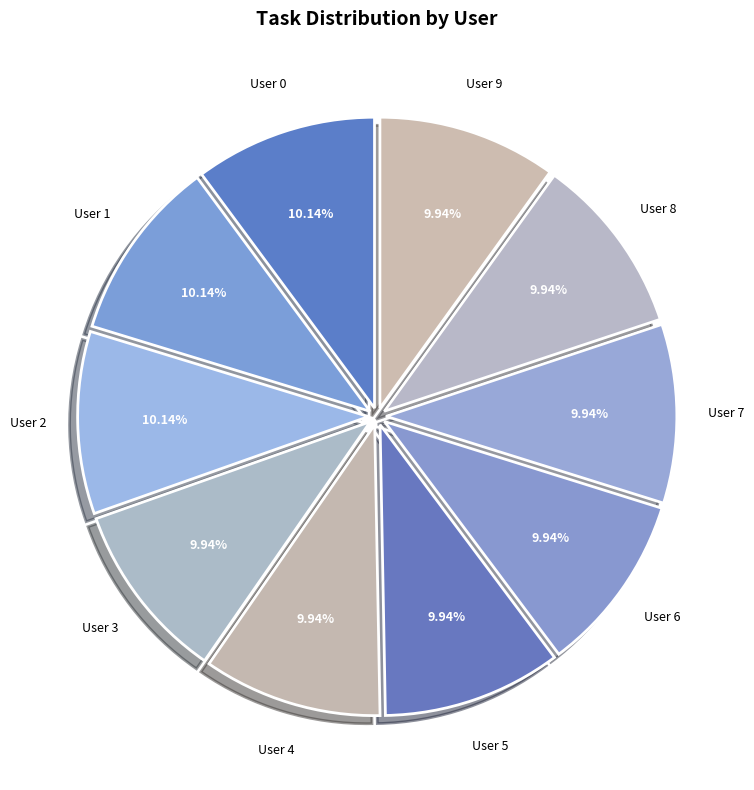

Is User 6 the majority of the pie?

No